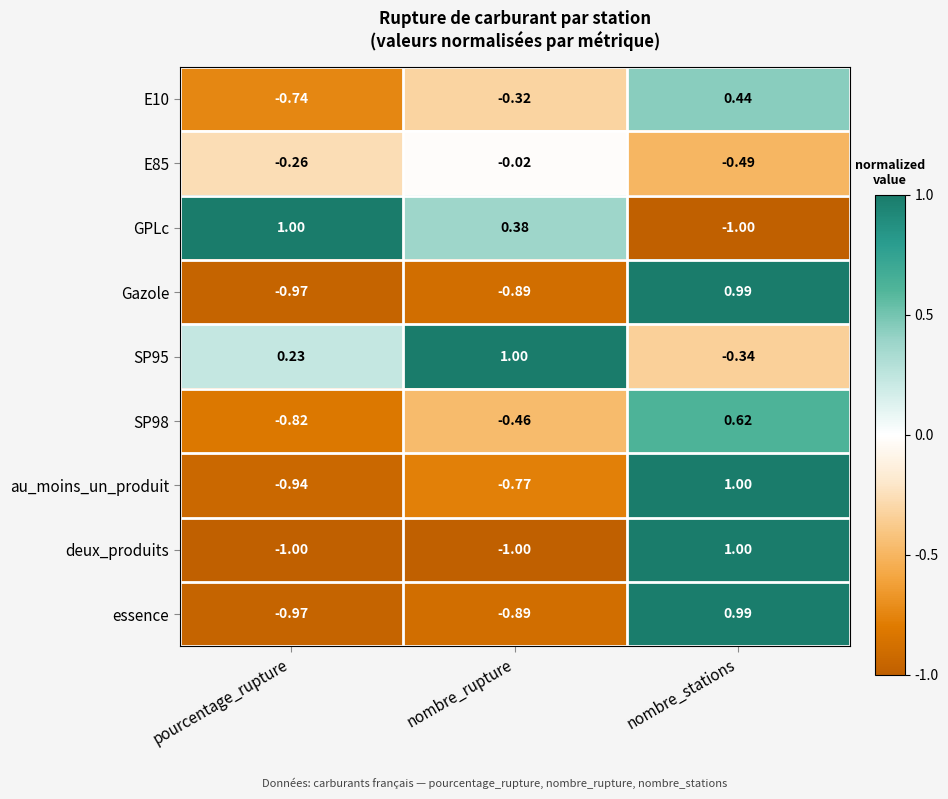

At which label does GPLc first exceed 0?

pourcentage_rupture